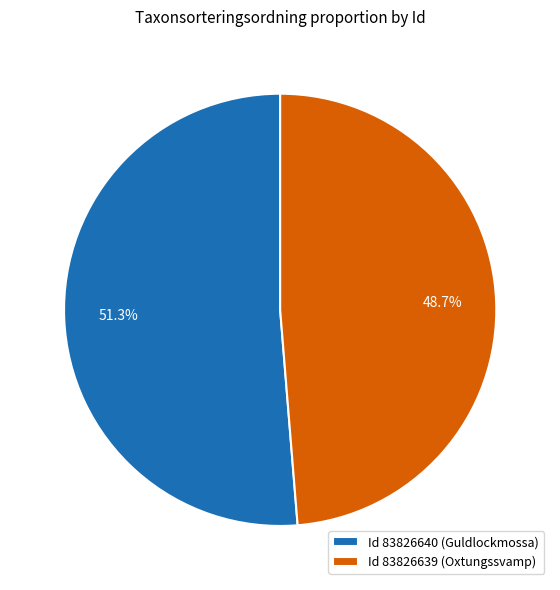

Rank the categories by value from highest to lowest.

Id 83826640 (Guldlockmossa), Id 83826639 (Oxtungssvamp)